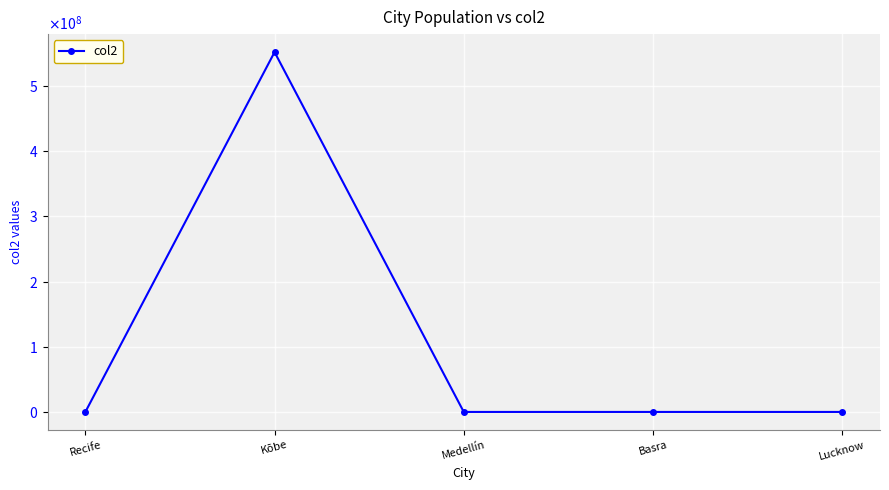

What is the value of the 3rd point from the left?

380.7